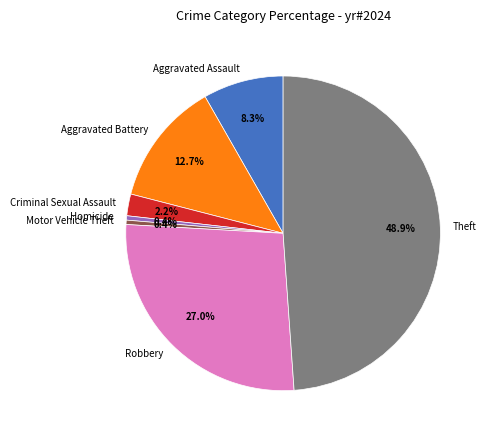

To the nearest percent, what is the combined percentage of Motor Vehicle Theft and Aggravated Assault?

9%